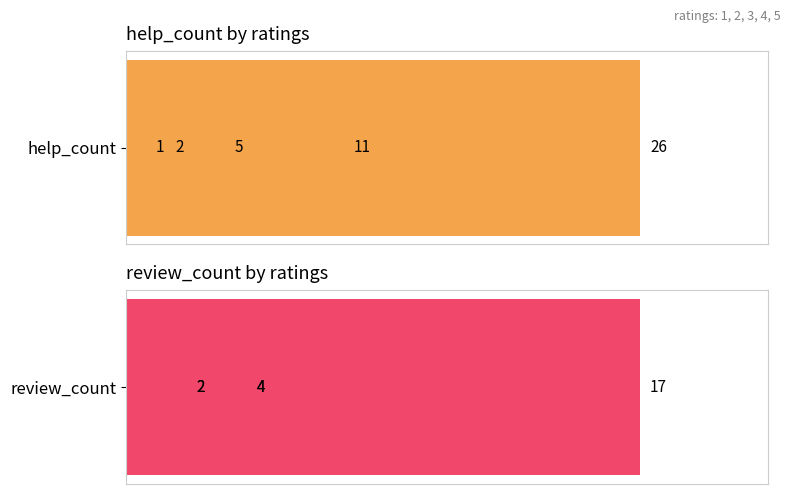

How many distinct data groups are displayed?

2